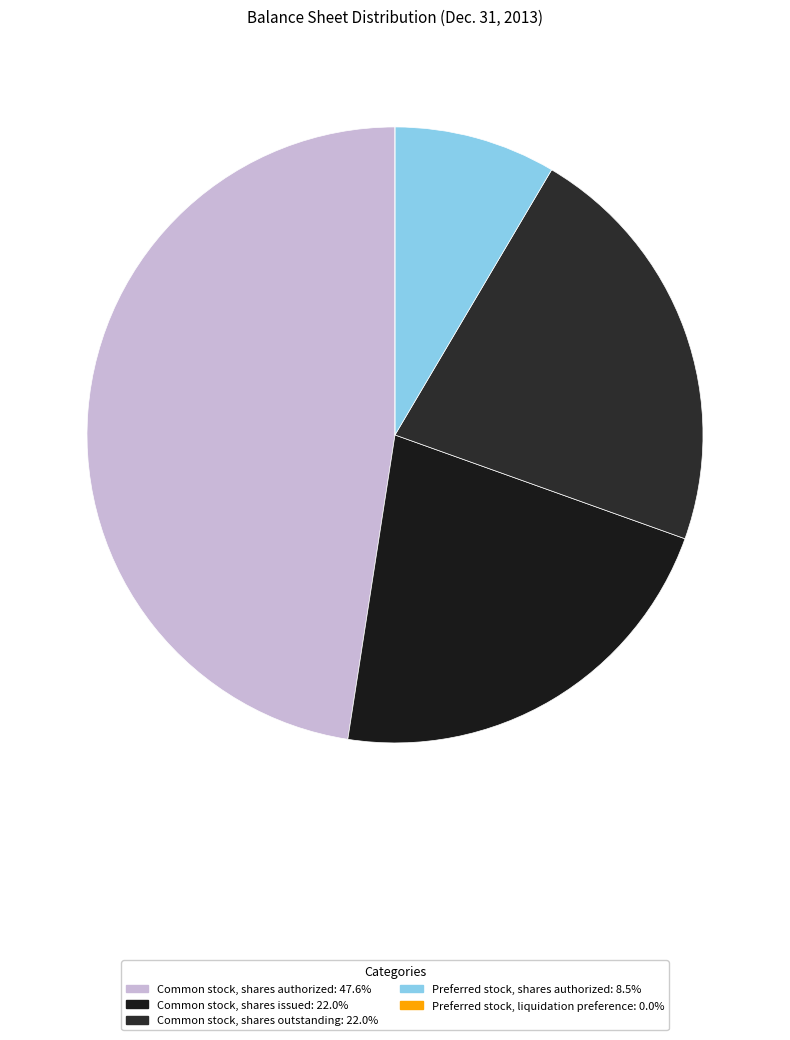

To the nearest percent, what portion does Preferred stock, shares authorized represent?

8%